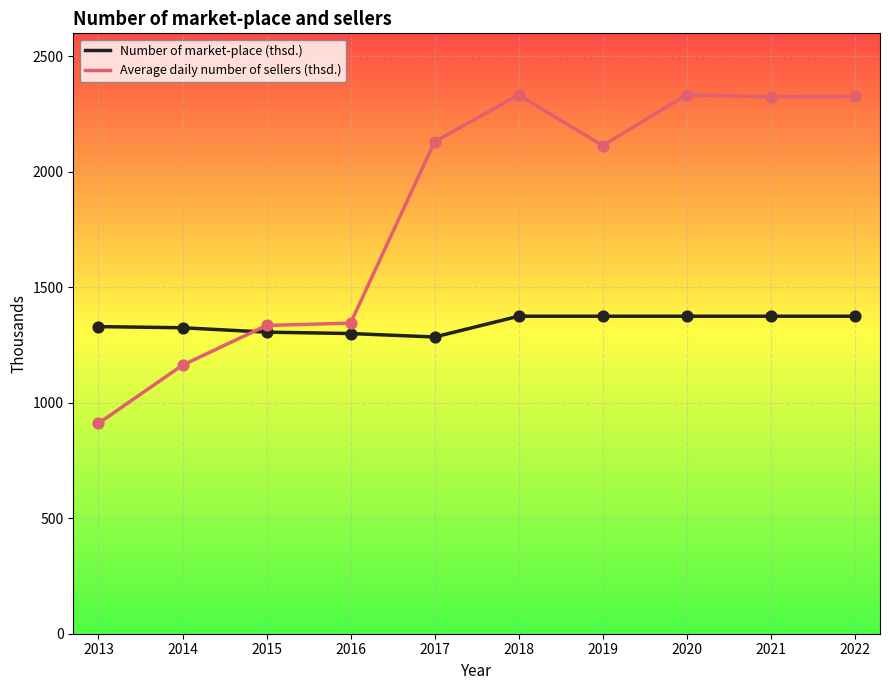

What is the total value across all series at 2016?

2645